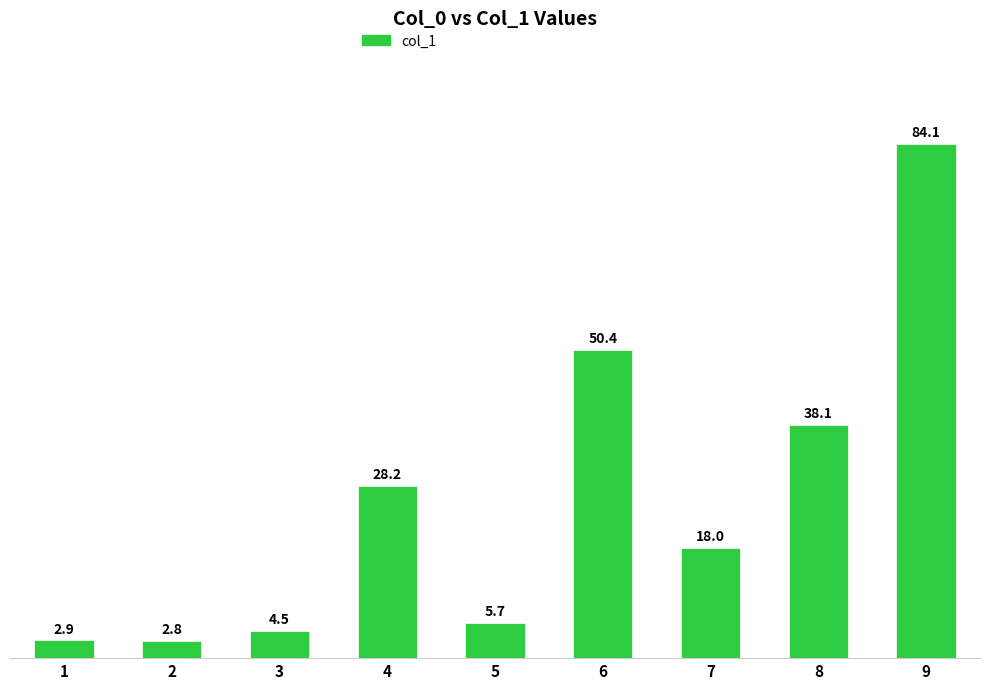

What is the value of the 7th bar from the left?

18.0